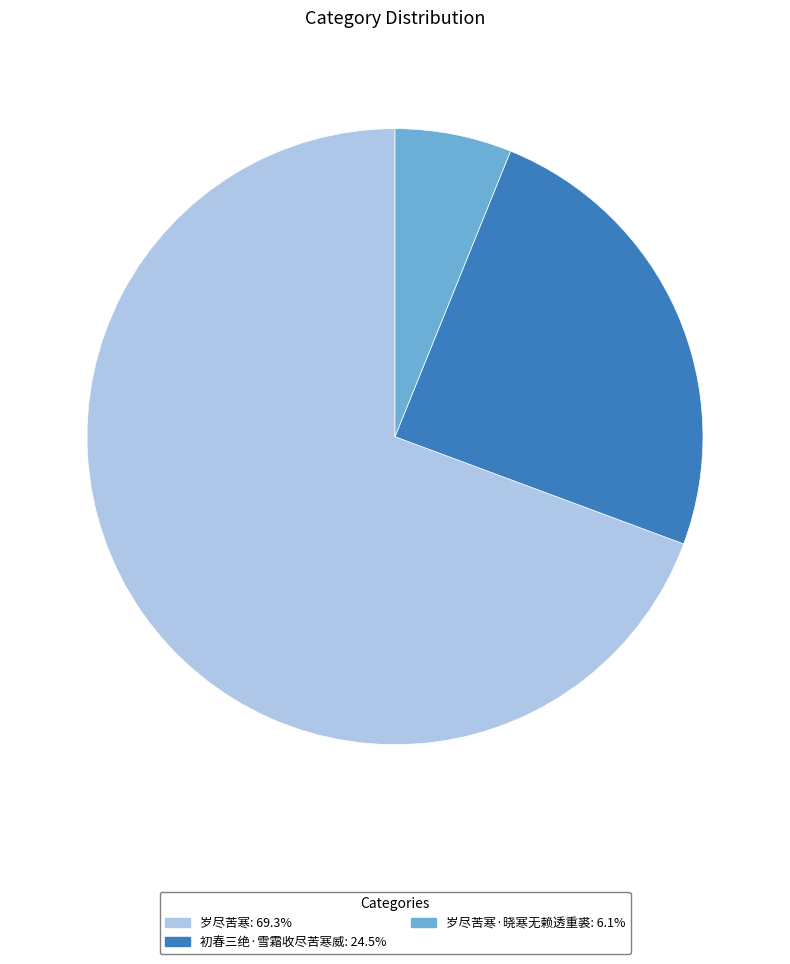

Is there a majority slice in this chart?

Yes